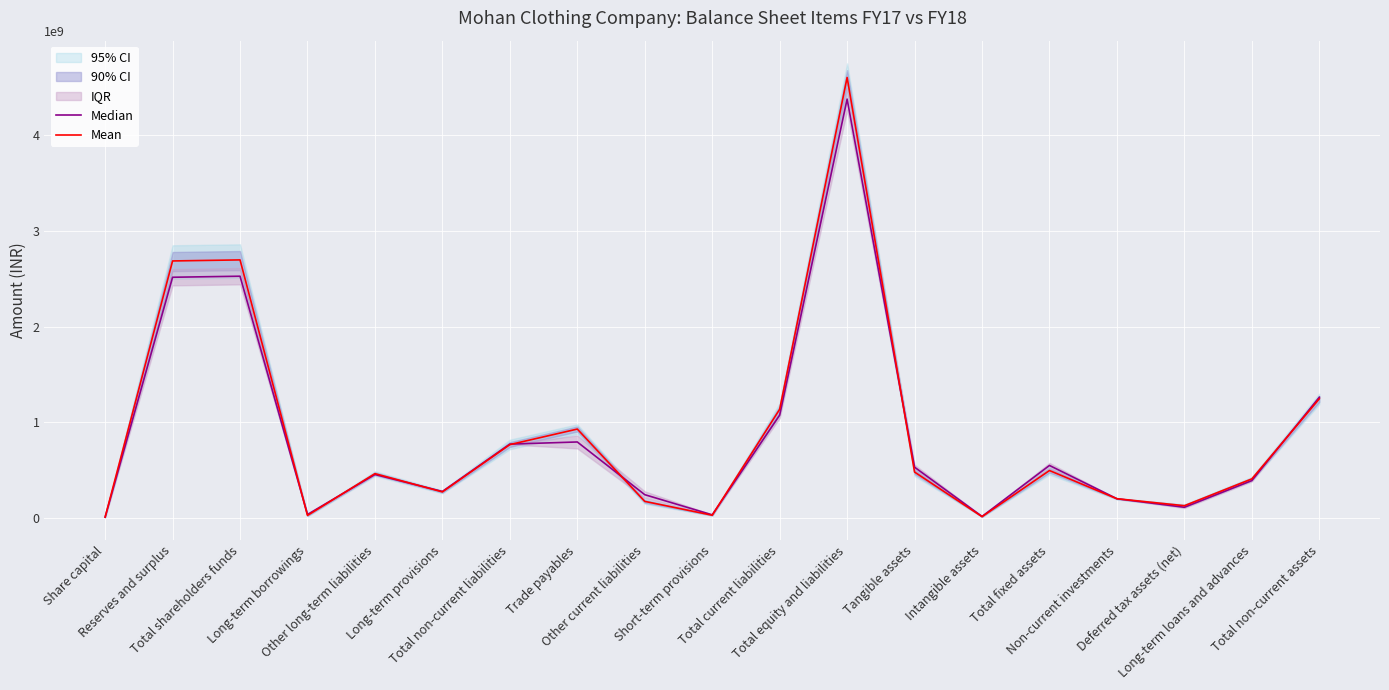

Does the chart display data point markers on the line(s)?

No